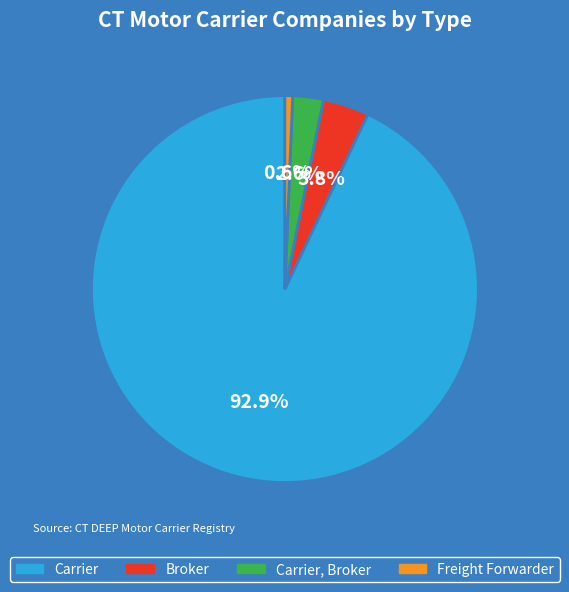

Rank the categories by value from highest to lowest.

Carrier, Broker, Carrier, Broker, Freight Forwarder